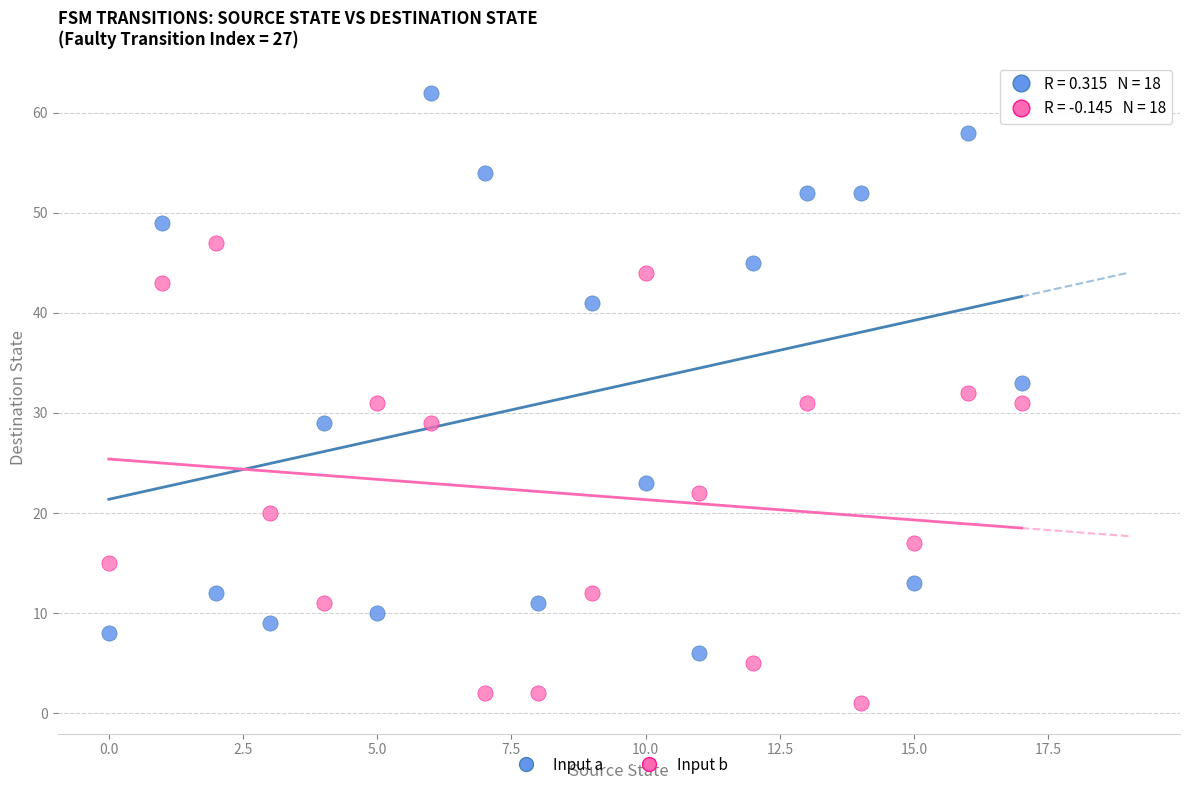

Which series has the largest Y range (max minus min)?

Input a